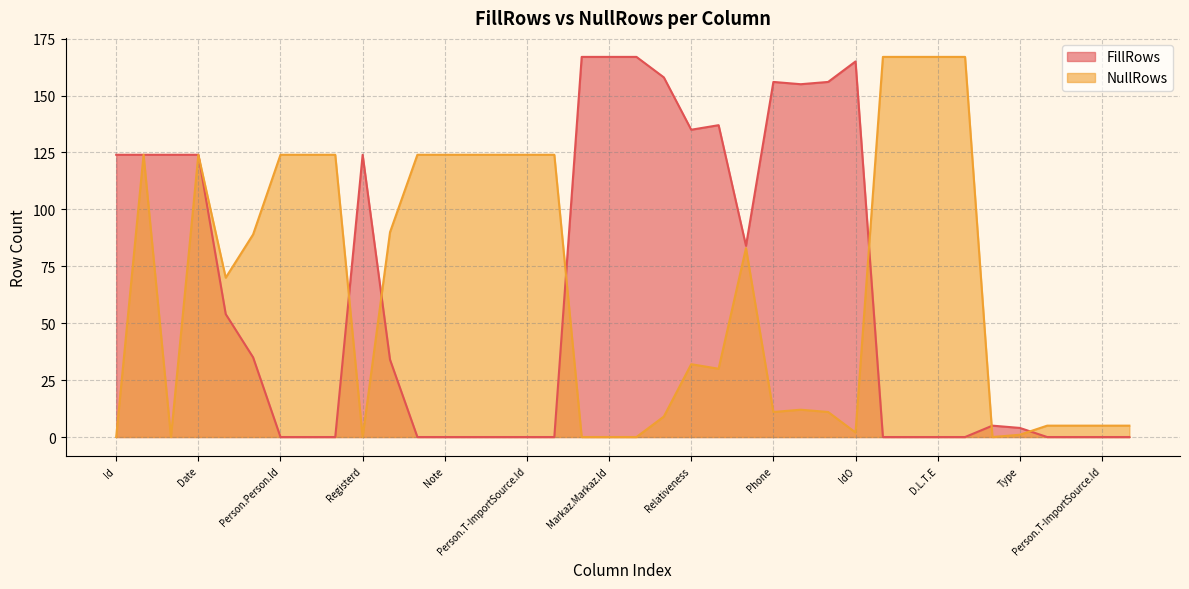

At which label is NullRows closest to 83?

Url